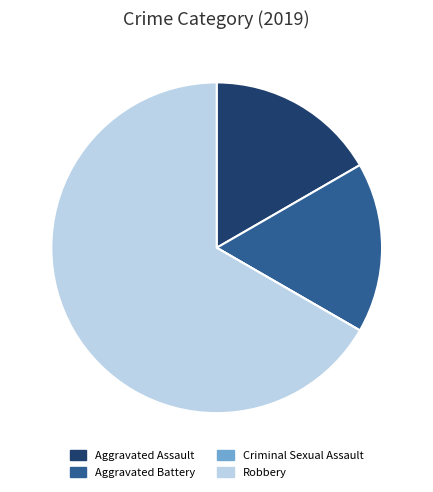

Which category has the biggest portion of the pie?

Robbery